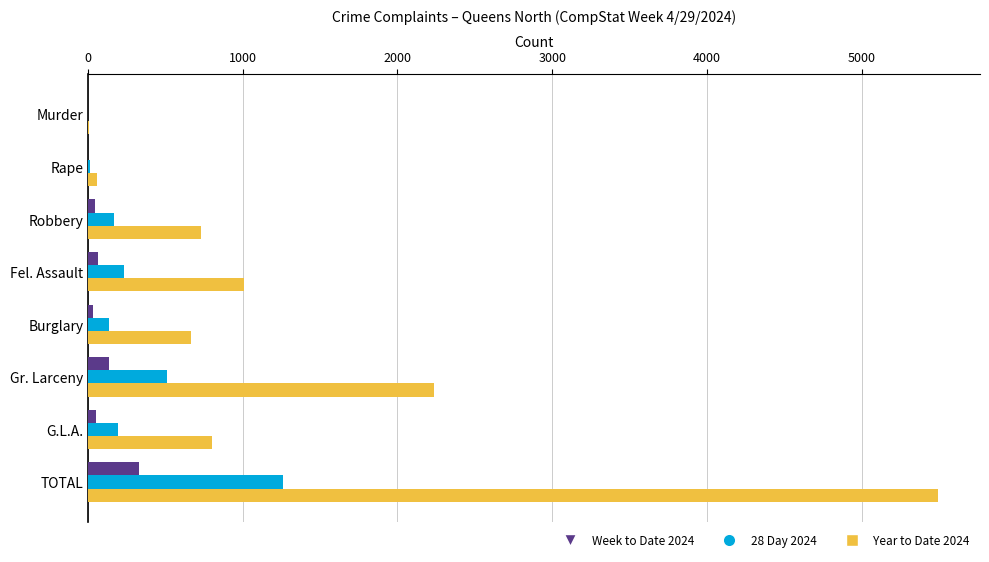

How many data points does each series have?

8